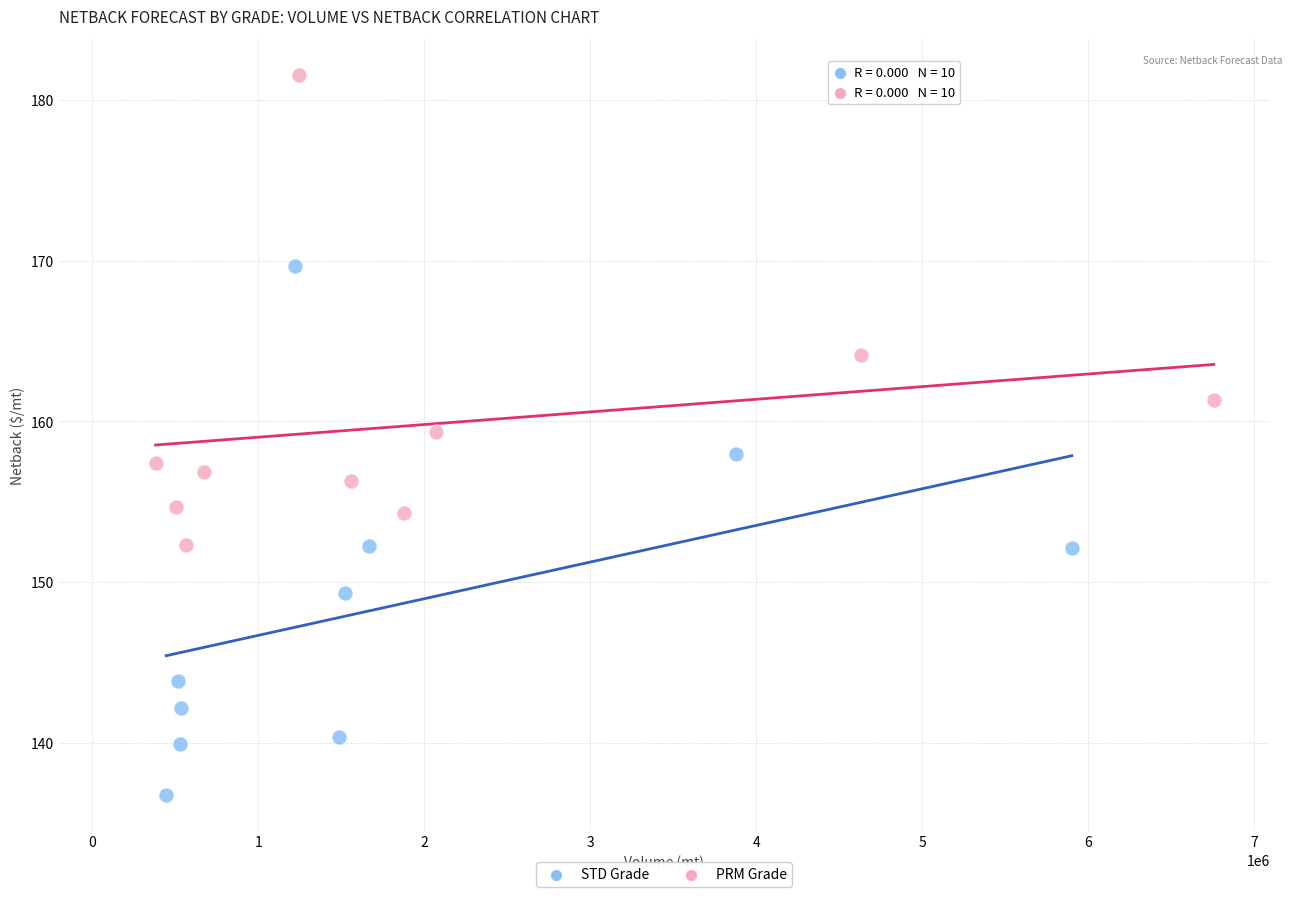

Which series contains the lowest Y value?

STD Grade